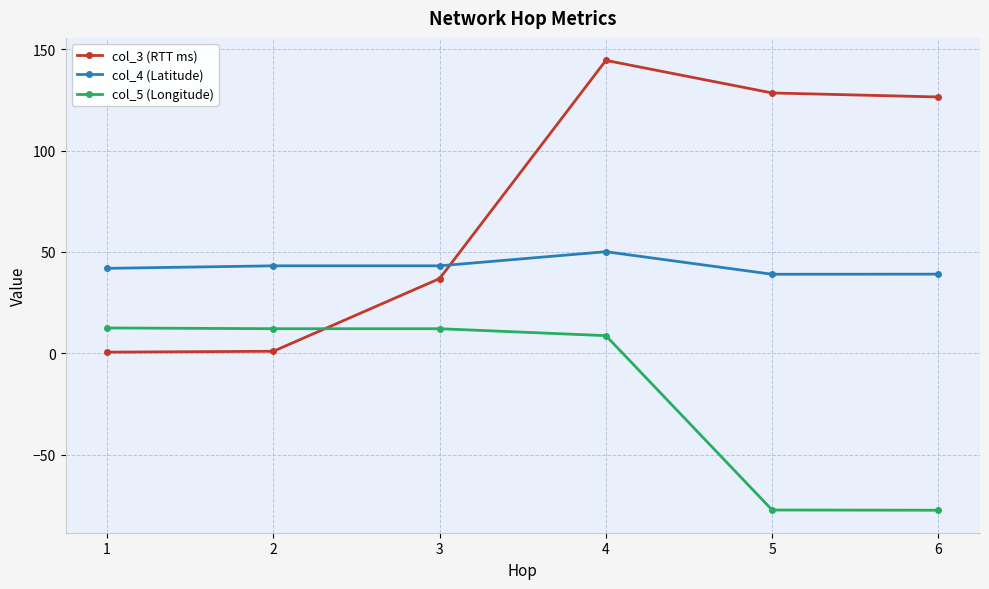

Which series ends up on top after the final intersection of col_5 (Longitude) and col_3 (RTT ms)?

col_3 (RTT ms)